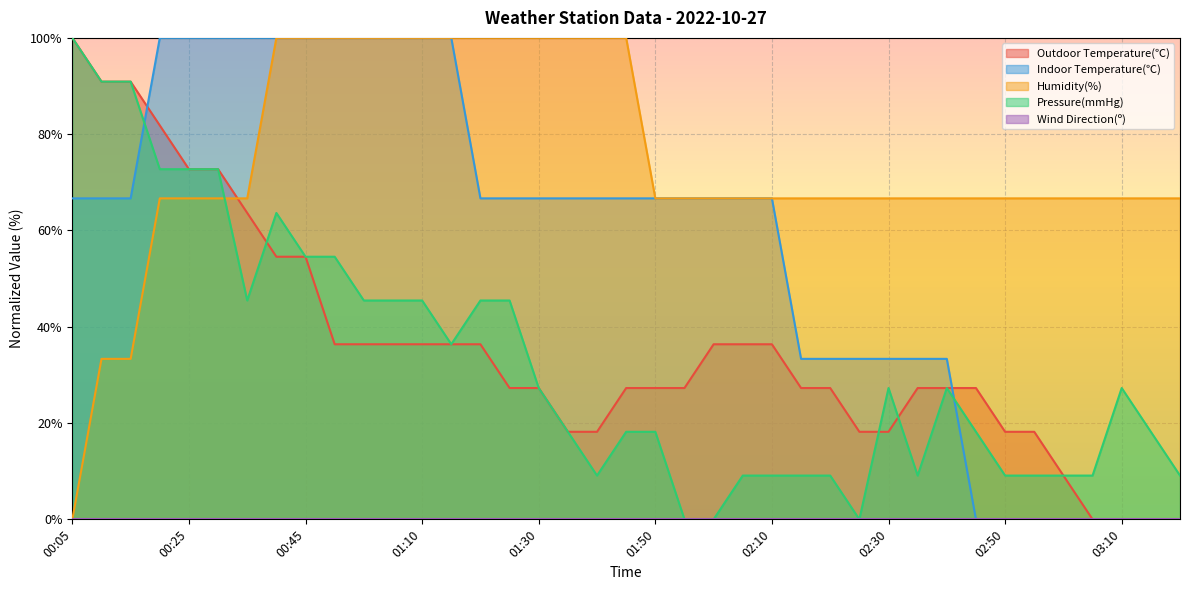

What position from the right is 01:45?

20